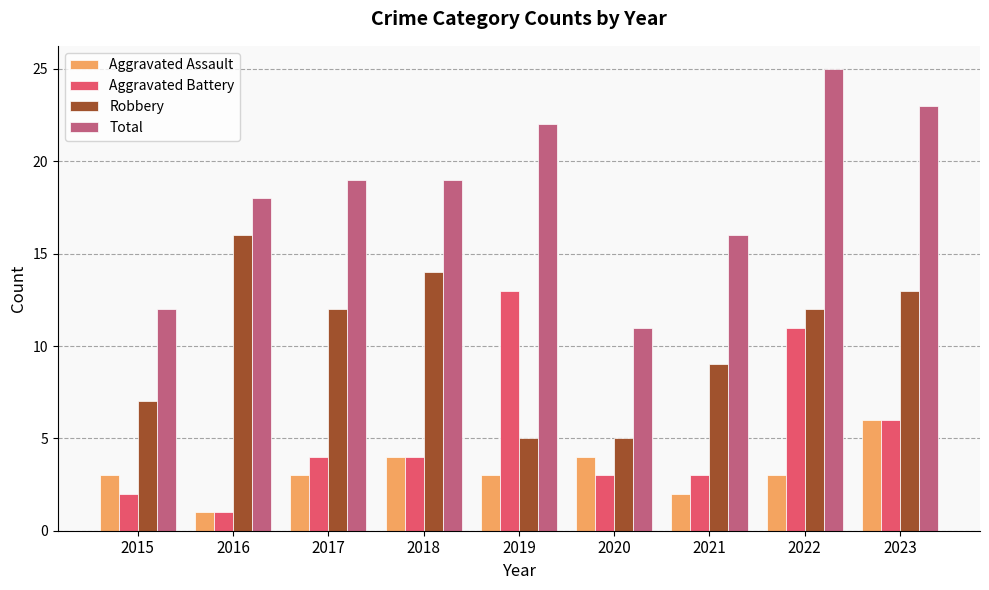

What is the difference between the highest and lowest values at 2023?

17